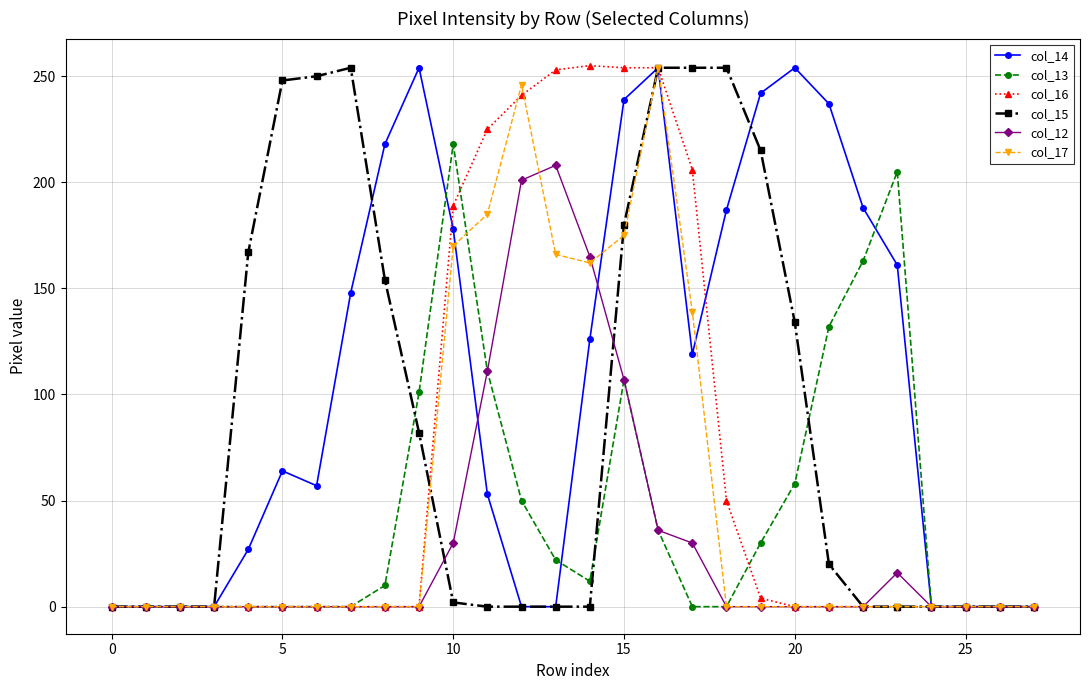

Does the chart have visible grid lines?

Yes